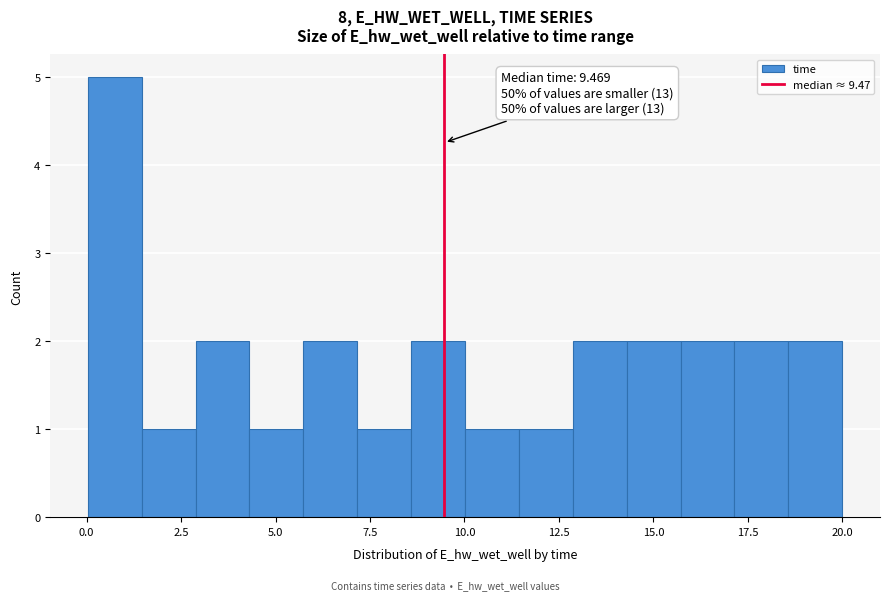

Read against the x-axis, roughly where is the centre of the tallest bar?

0.5